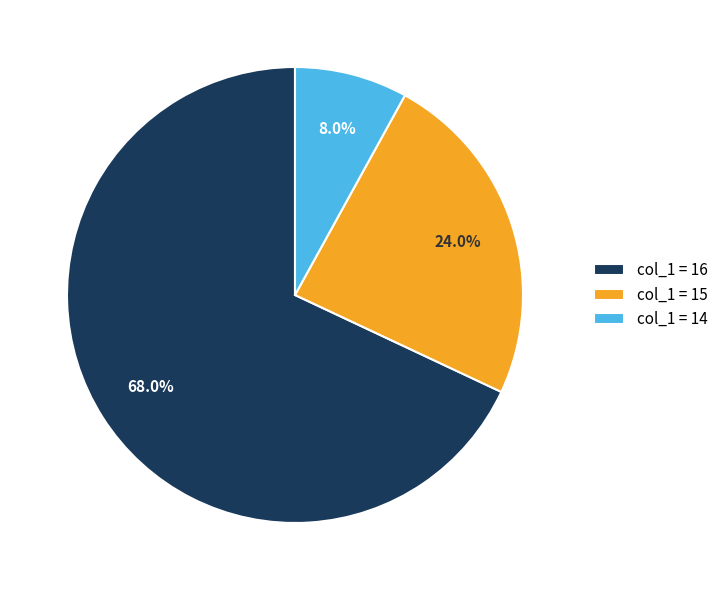

Is the sum of col_1 = 14 and col_1 = 15 greater than half?

No